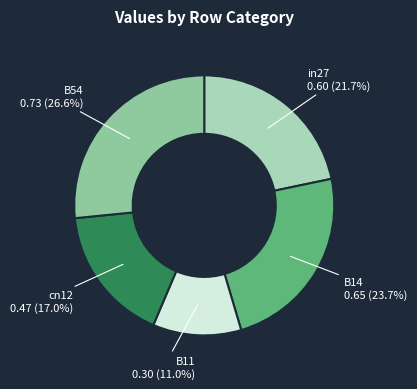

Is the sum of in27 and B11 greater than half?

No